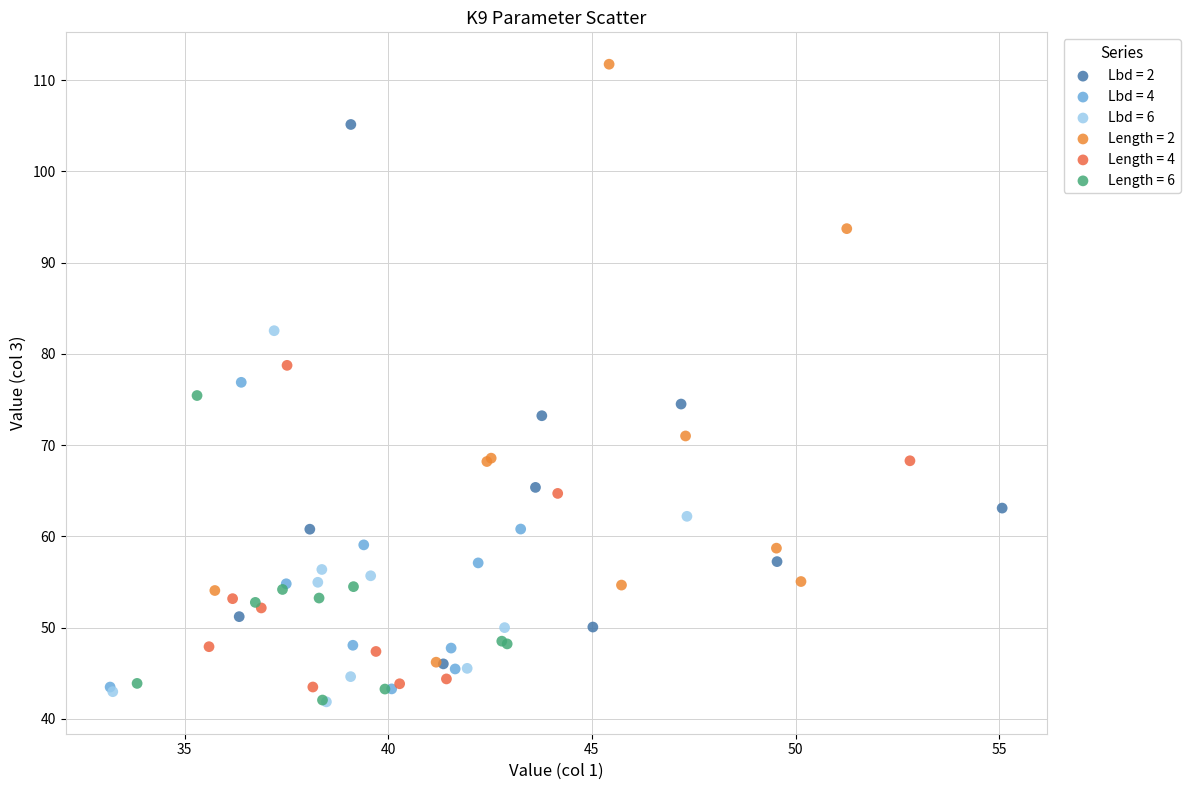

Which series reaches the maximum Y coordinate?

Length = 2